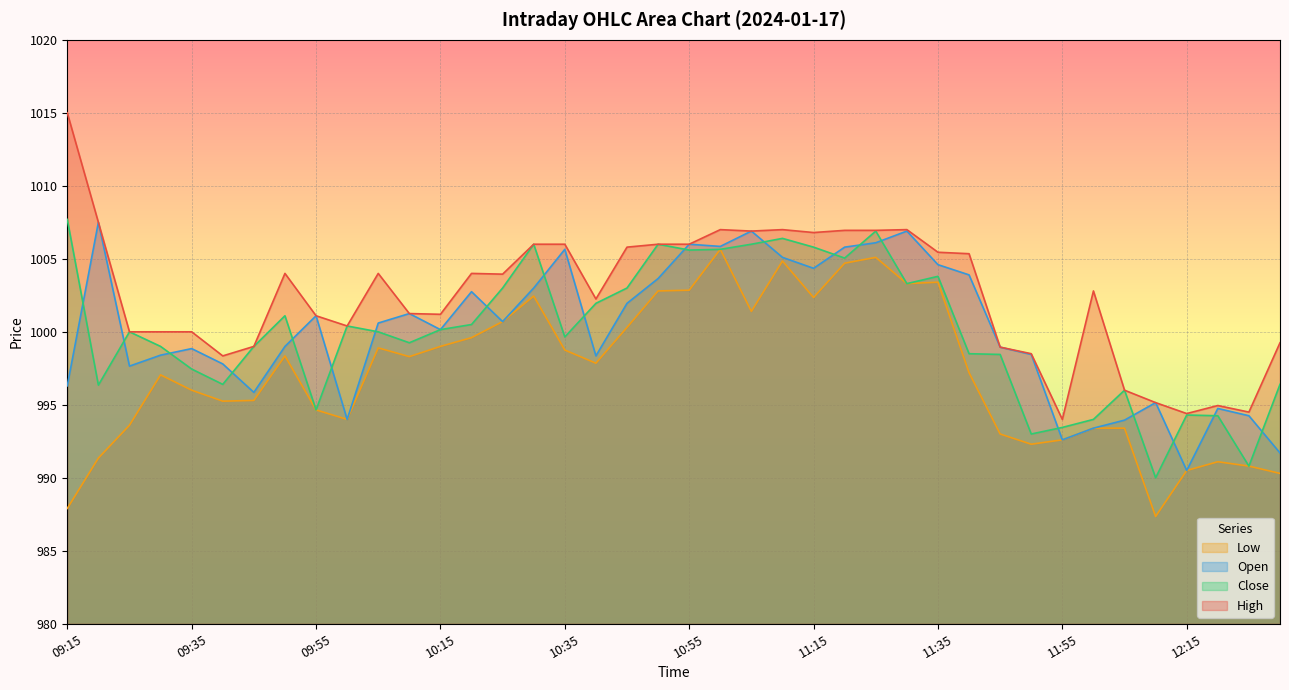

What value does the Open series have at 10:40?

998.4